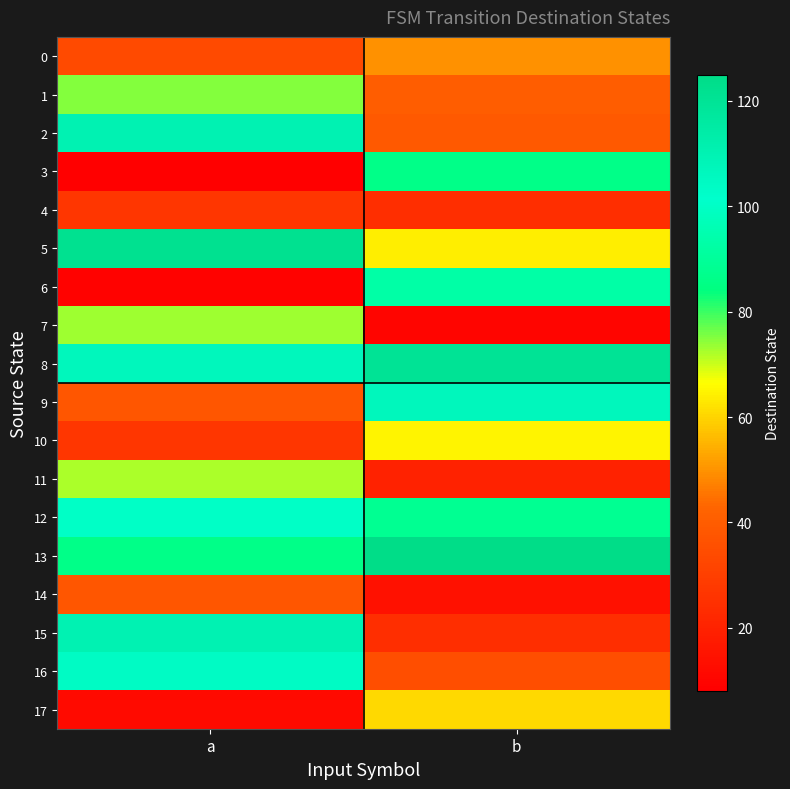

Count the number of categories in the chart.

2